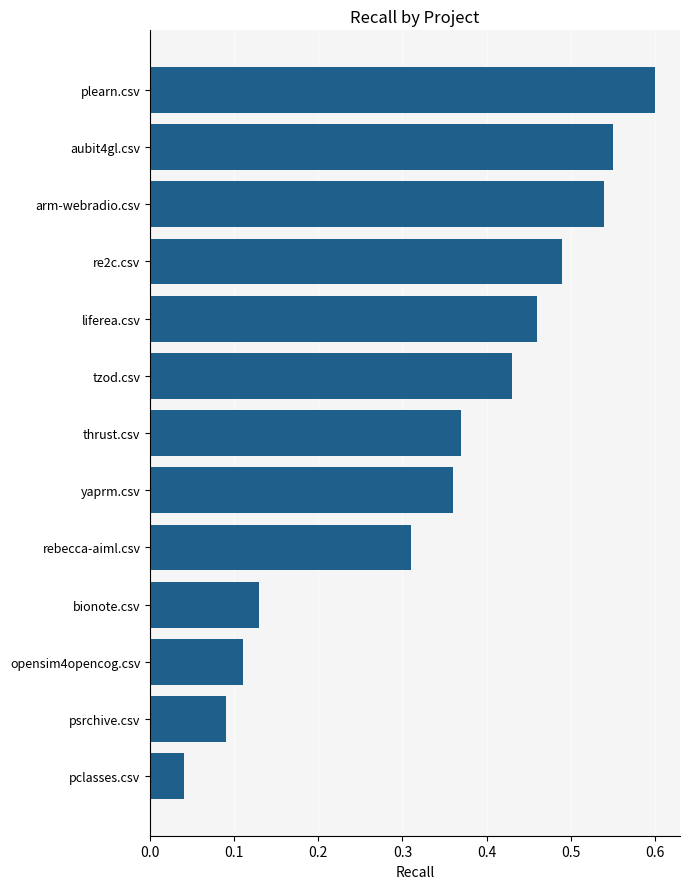

The value at rebecca-aiml.csv is 0.1. True or false?

False